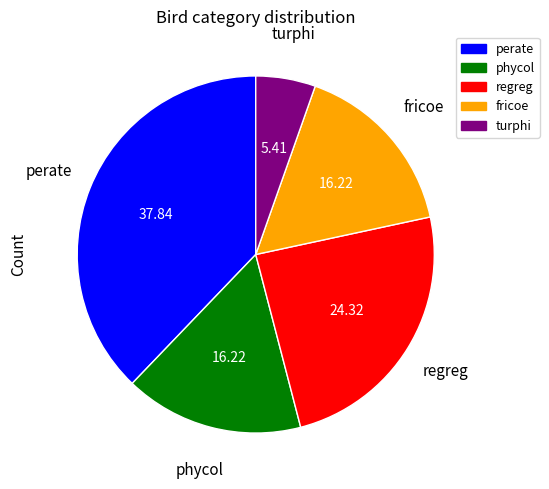

Does any single category account for the majority?

No